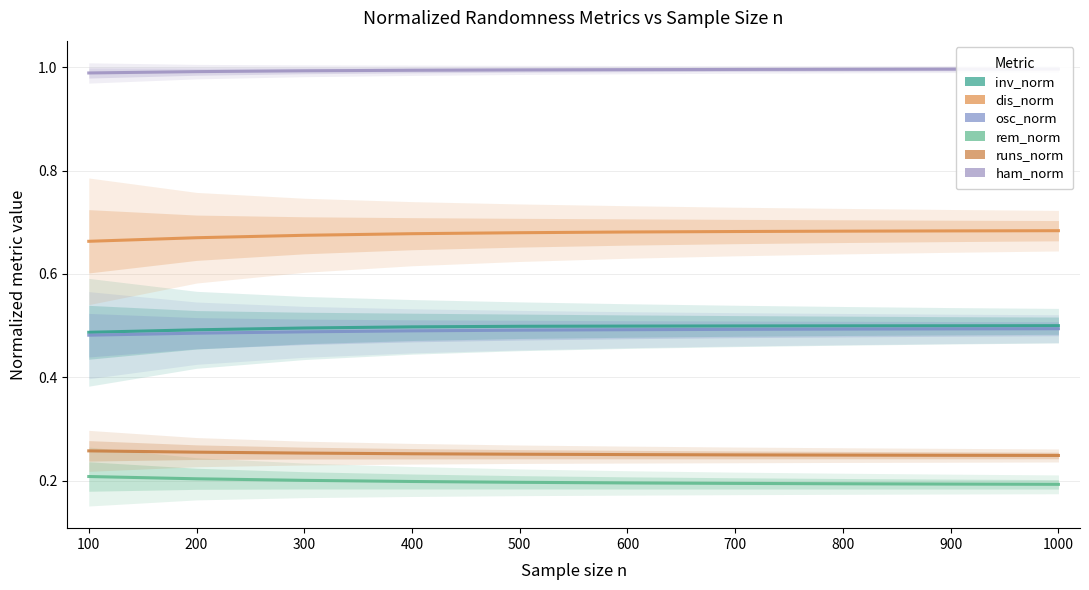

Reading left to right, list all the values displayed in this chart.

inv_norm: 100=0.5	200=0.5	300=0.5	400=0.5	500=0.5	600=0.5	700=0.5	800=0.5	900=0.5	1000=0.5
dis_norm: 100=0.7	200=0.7	300=0.7	400=0.7	500=0.7	600=0.7	700=0.7	800=0.7	900=0.7	1000=0.7
osc_norm: 100=0.5	200=0.5	300=0.5	400=0.5	500=0.5	600=0.5	700=0.5	800=0.5	900=0.5	1000=0.5
rem_norm: 100=0.2	200=0.2	300=0.2	400=0.2	500=0.2	600=0.2	700=0.2	800=0.2	900=0.2	1000=0.2
runs_norm: 100=0.3	200=0.3	300=0.3	400=0.3	500=0.3	600=0.3	700=0.3	800=0.2	900=0.2	1000=0.2
ham_norm: 100=1.0	200=1.0	300=1.0	400=1.0	500=1.0	600=1.0	700=1.0	800=1.0	900=1.0	1000=1.0